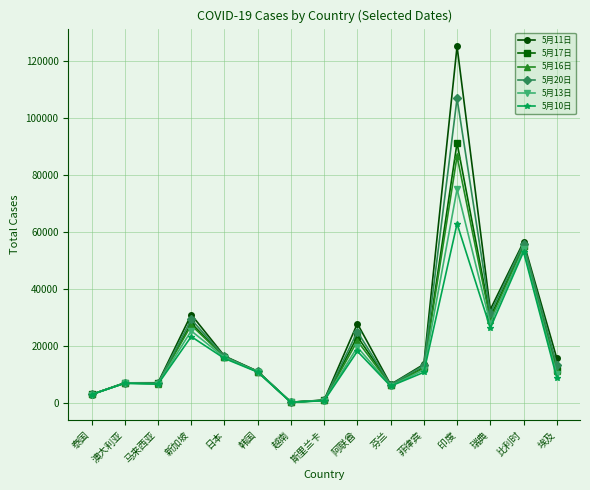

At which category is the sum across all series the highest?

印度